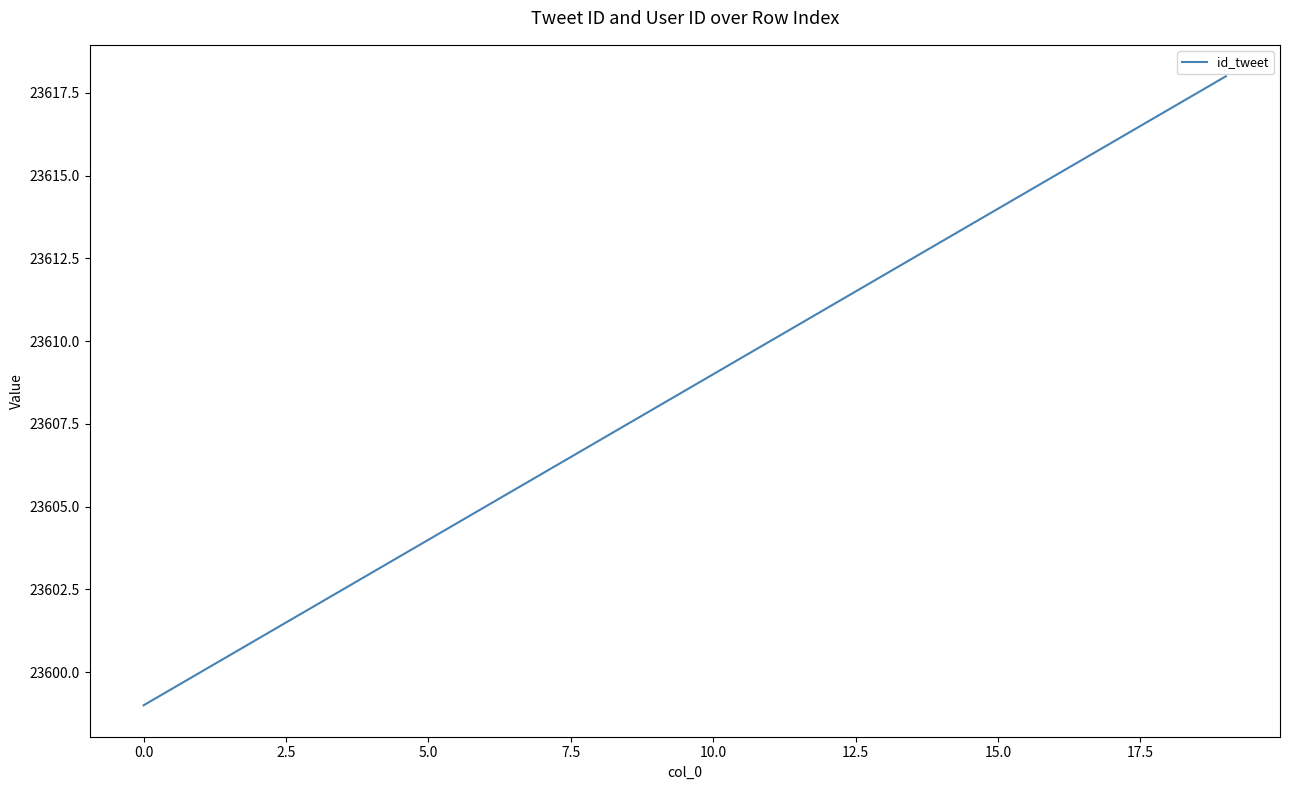

What is the difference between the second highest and second lowest values?

17